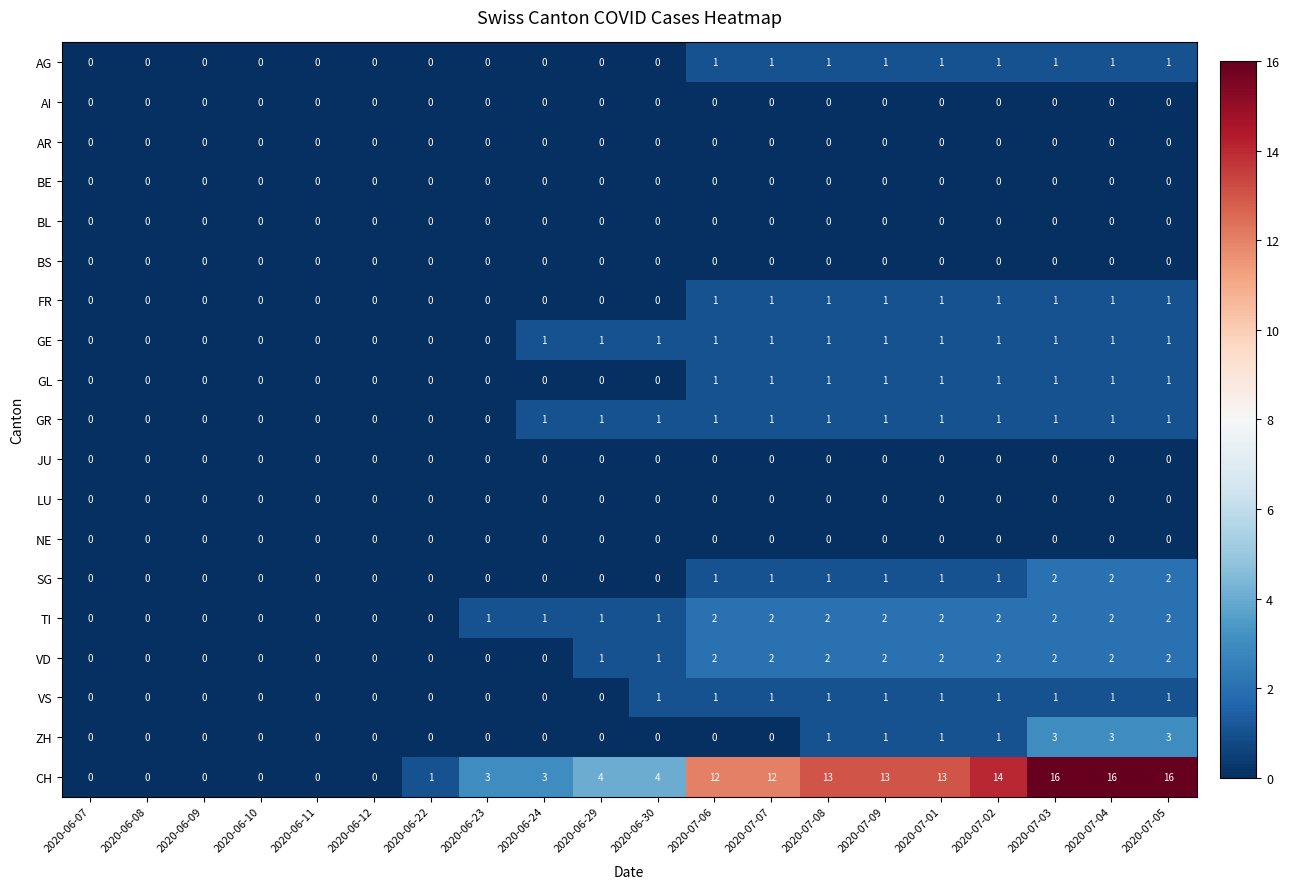

What is the difference between the highest and lowest values at 2020-07-06?

12